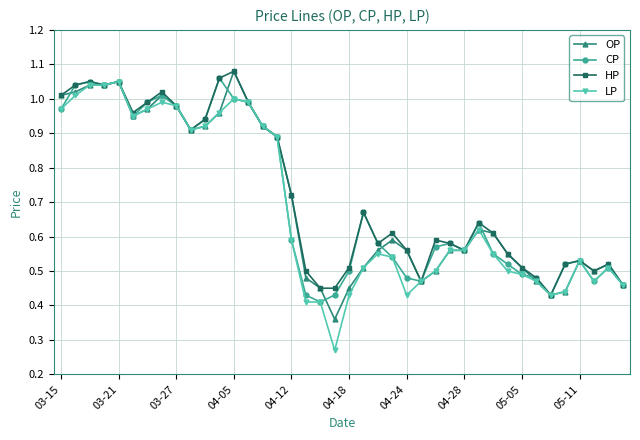

Which series has the largest total across all categories?

HP